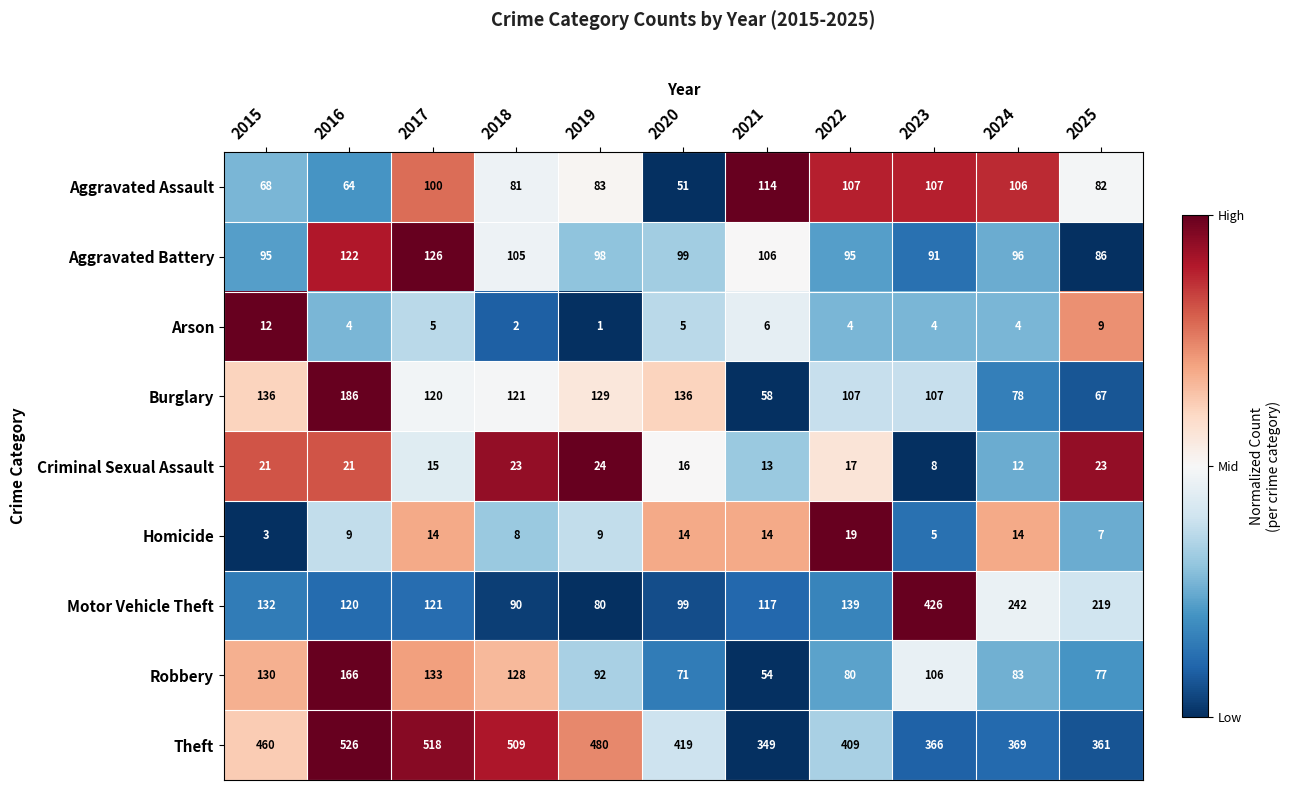

Where is Arson nearest to the value 6?

2021